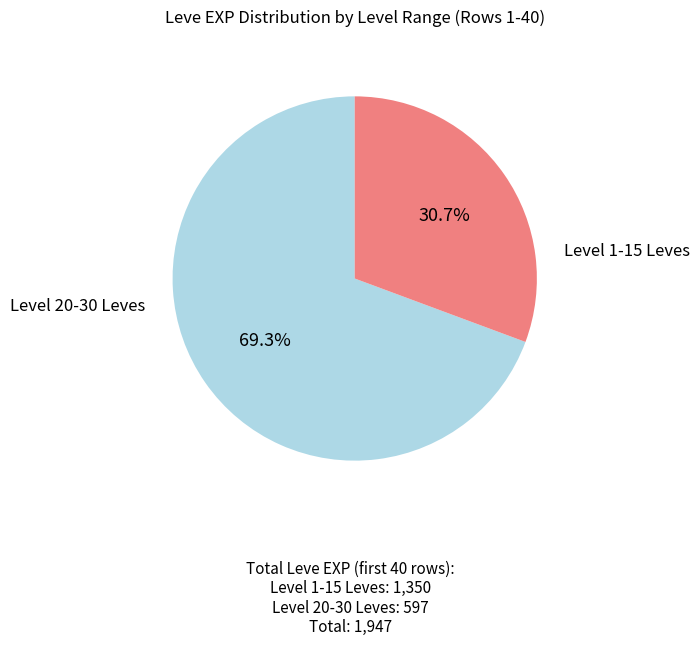

Is there a majority slice in this chart?

Yes